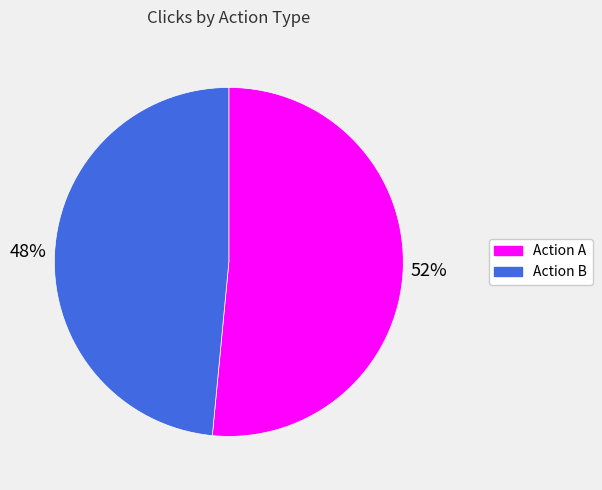

Which category has the smallest portion of the pie?

Action B